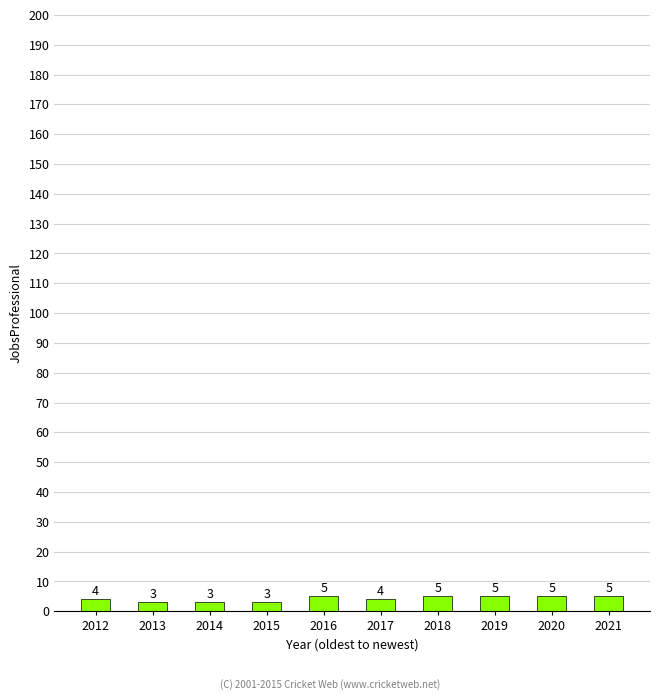

What is the average value?

4